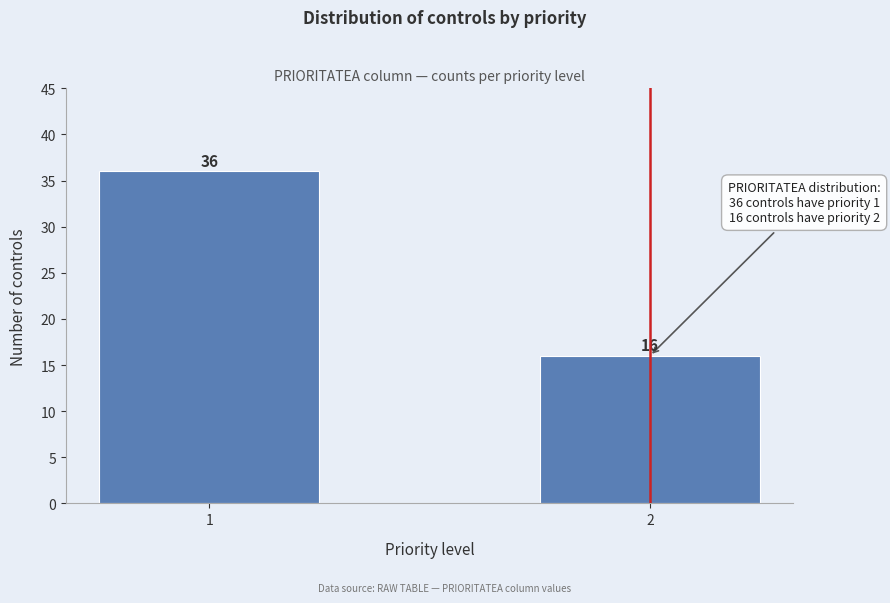

Reading left to right, list all the values displayed in this chart.

36	16